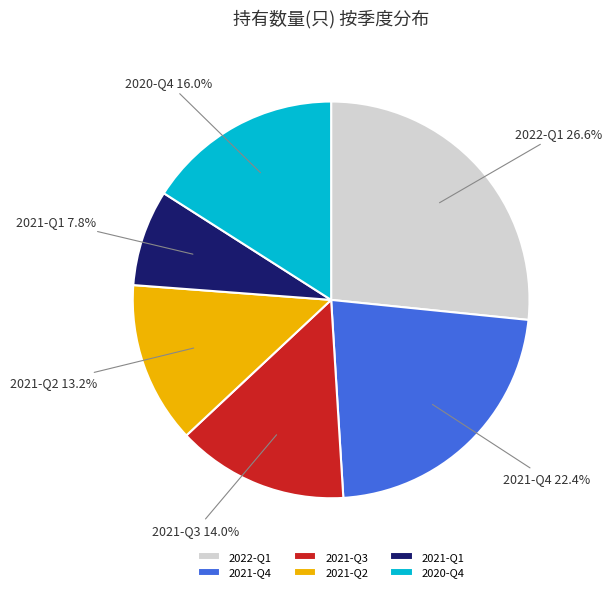

Rank the categories by value from highest to lowest.

2022-Q1, 2021-Q4, 2020-Q4, 2021-Q3, 2021-Q2, 2021-Q1